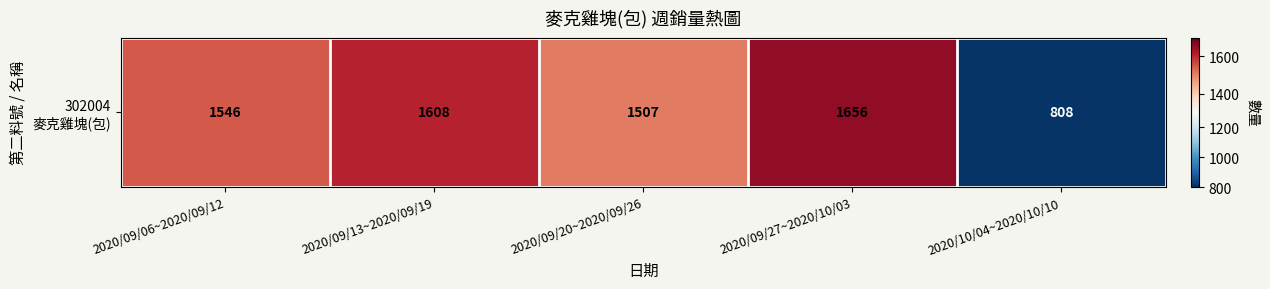

Reading left to right, transcribe all the data shown in this chart.

2020/09/06~2020/09/12=1546	2020/09/13~2020/09/19=1608	2020/09/20~2020/09/26=1507	2020/09/27~2020/10/03=1656	2020/10/04~2020/10/10=808